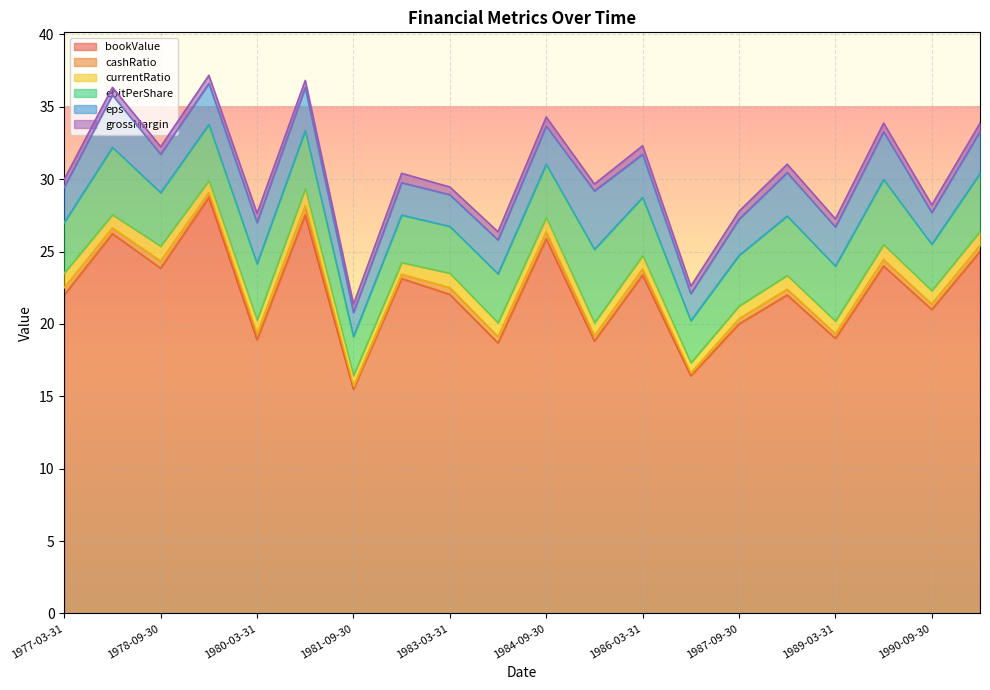

True or false: ebitPerShare and grossMargin intersect in this chart.

False